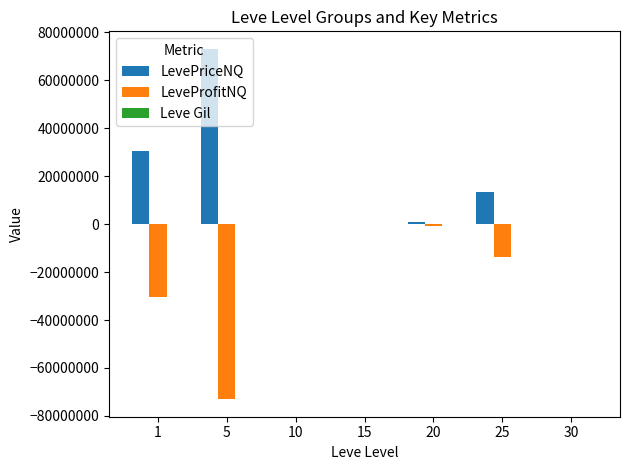

What is the highest value of the LevePriceNQ series?

73006303.8